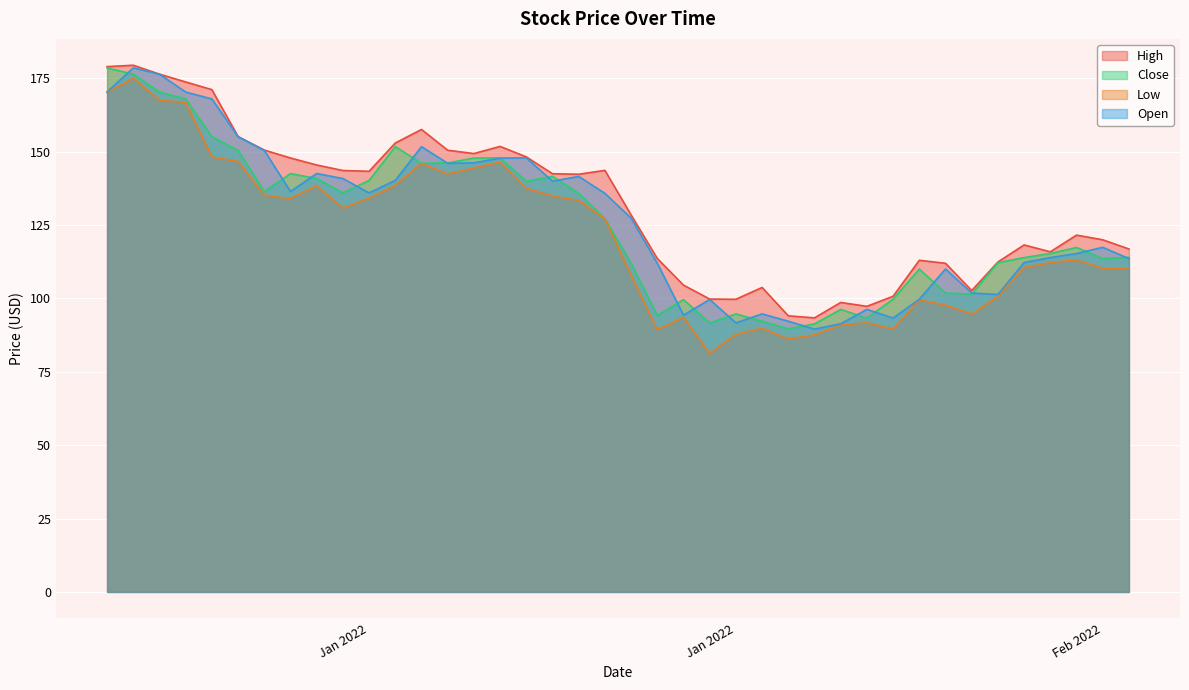

Read the Open value at 2022-01-31.

93.3